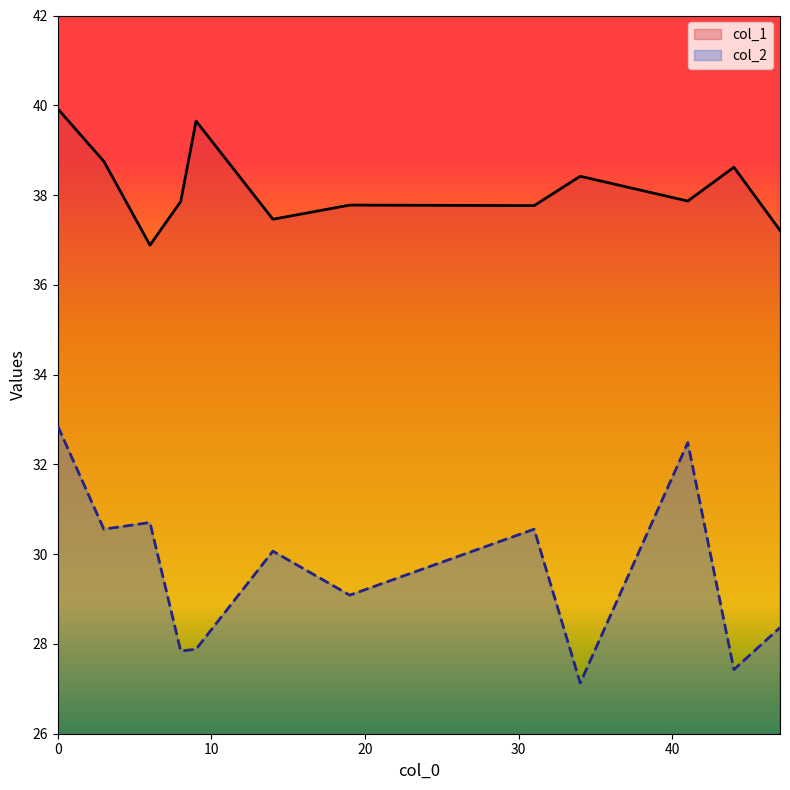

True or false: col_1 and col_2 intersect in this chart.

False